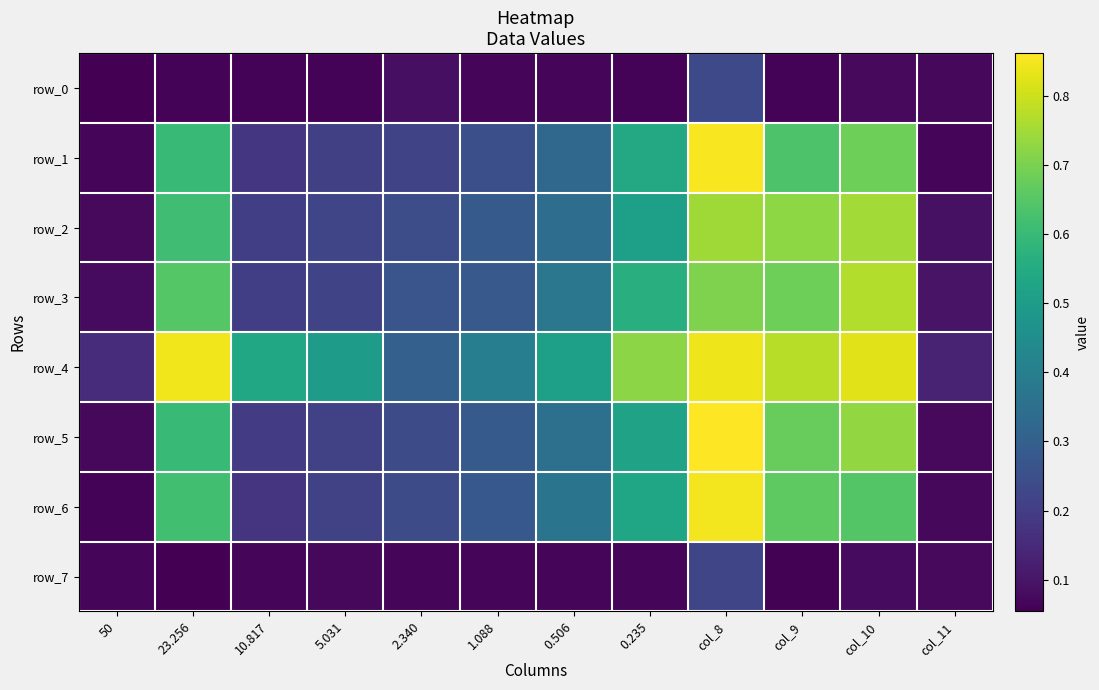

At col_8, list the series in order from smallest to largest.

row_7, row_0, row_3, row_2, row_4, row_6, row_1, row_5